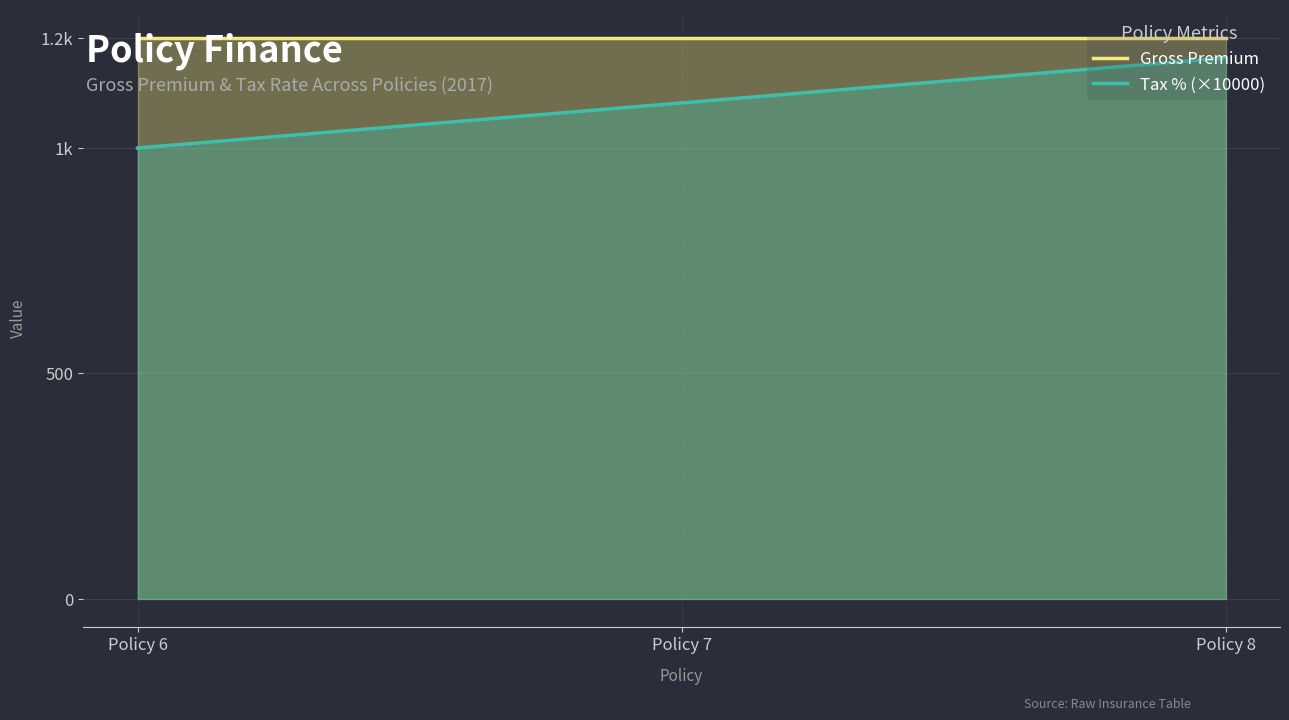

What is the value of the Tax % (×10000) point at the 3rd from the left?

1200